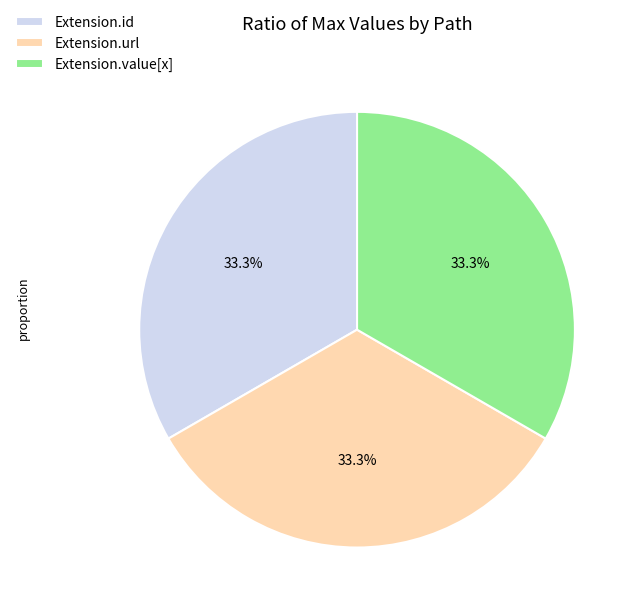

Combined, do Extension.id and Extension.url account for over 50%?

Yes